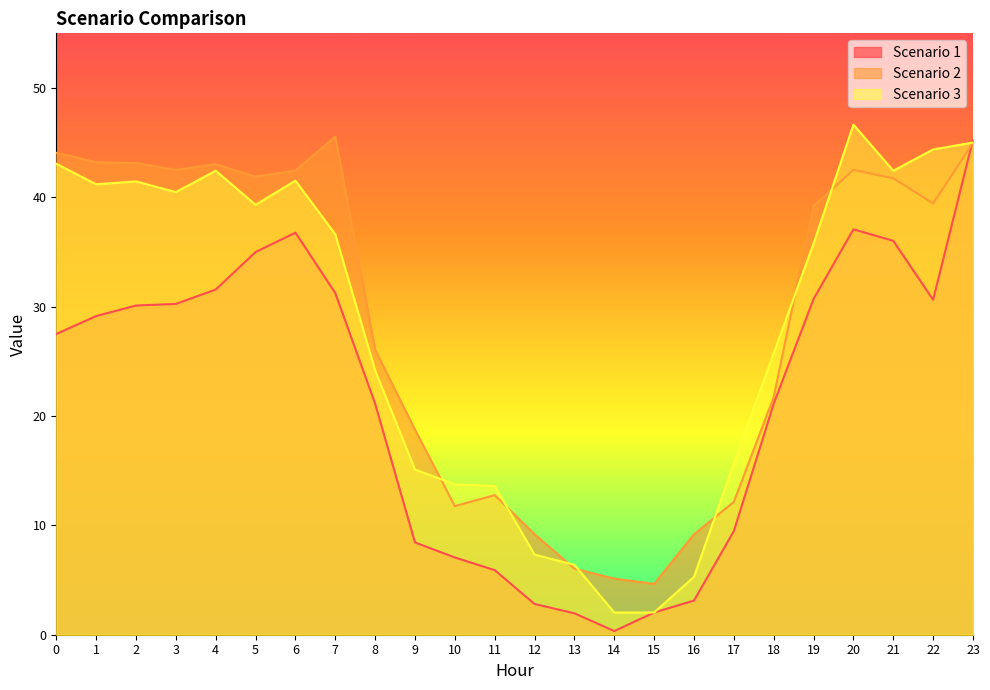

How many values in the Scenario 1 series exceed 29?

12